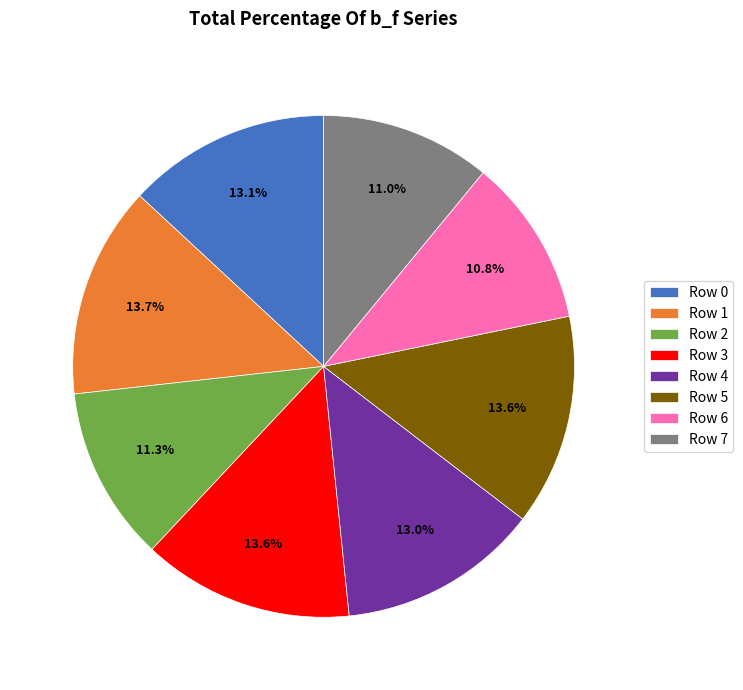

Approximately how many times larger is the value at Row 1 compared to Row 5?

1.0